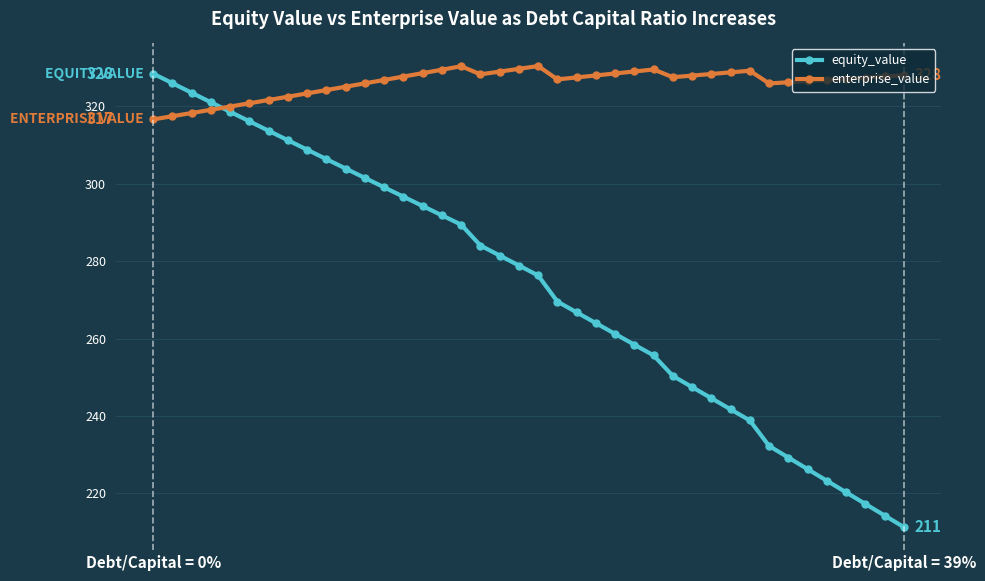

List the series in order of their overall mean, highest first.

enterprise_value, equity_value